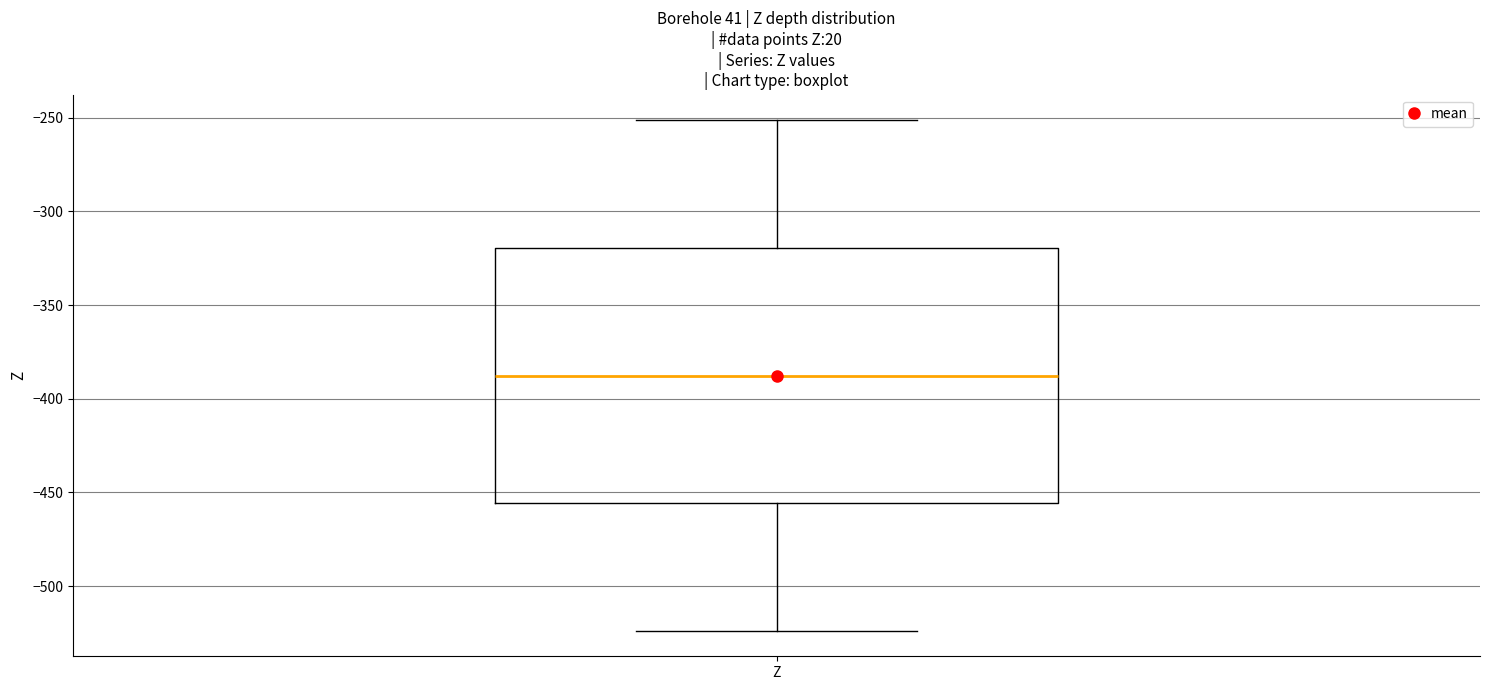

Read this box plot against the y-axis: the position of the median line, the range covered by the box, and the ends of both whiskers. The values are not printed on the chart, so give them approximately, as read against the axis.

median -390, box -455 to -320, whiskers -525 to -250